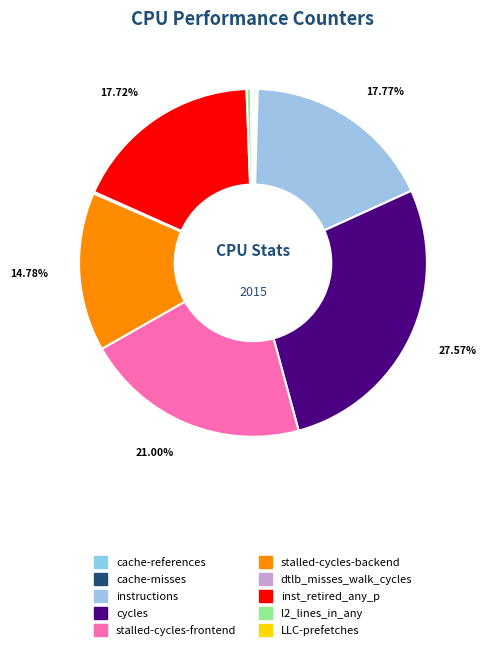

True or false: cache-misses accounts for 5% of the total.

False